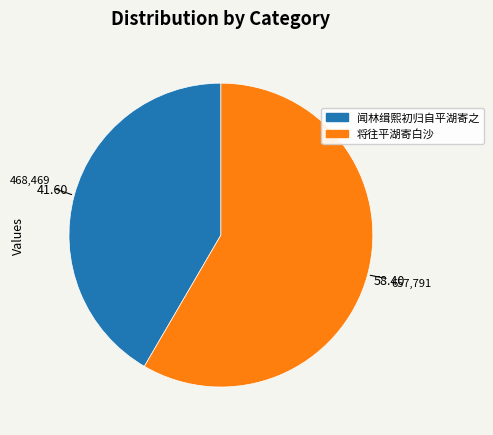

The 闻林缉熙初归自平湖寄之 slice represents 52% of the pie. True or false?

False